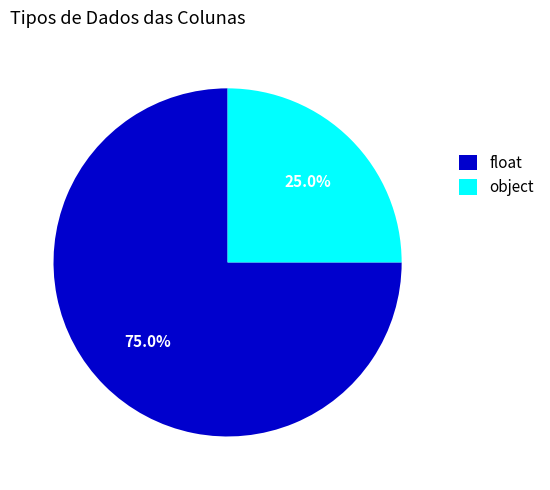

What portion of the pie excludes object?

75.0%